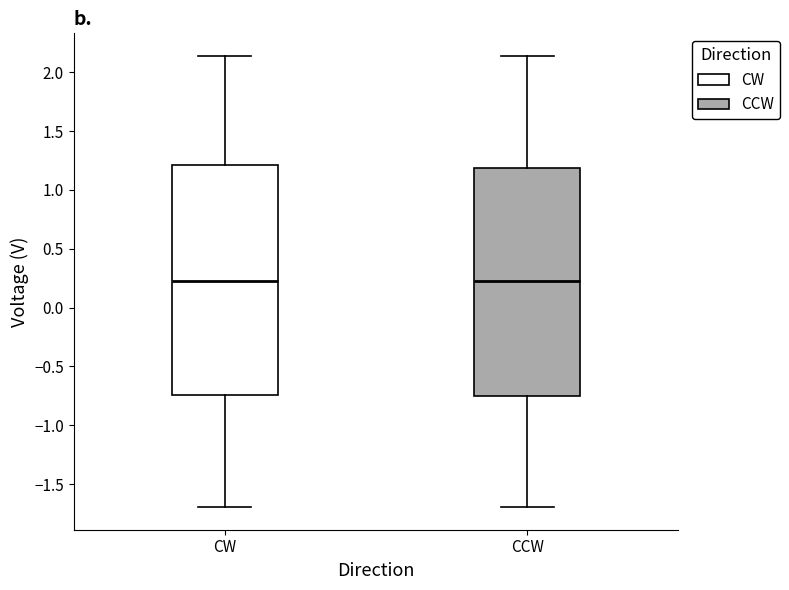

Reading left to right, transcribe this box plot: for each box, give where its median line is, the range the box spans, and where its two whiskers end, as read against the y-axis. The values are not printed on the chart, so give them approximately, as read against the axis.

CW: median 0.25, box -0.75 to 1.20, whiskers -1.70 to 2.15
CCW: median 0.25, box -0.75 to 1.20, whiskers -1.70 to 2.15